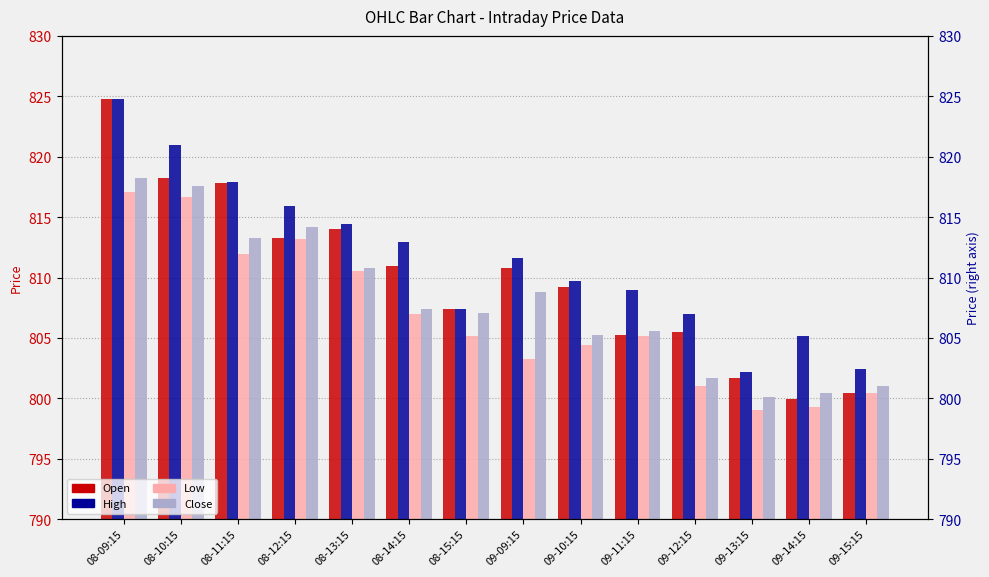

Reading right to left, extract all data points from this chart.

Open: 800.5	800.0	801.7	805.5	805.2	809.2	810.8	807.4	811.0	814.0	813.2	817.8	818.2	824.8
High: 802.4	805.2	802.2	807.0	809.0	809.7	811.6	807.4	813.0	814.5	816.0	817.9	821.0	824.8
Low: 800.5	799.3	799.0	801.0	805.2	804.4	803.2	805.2	807.0	810.5	813.2	812.0	816.7	817.0
Close: 801.0	800.5	800.1	801.7	805.5	805.2	808.8	807.1	807.4	810.8	814.2	813.2	817.5	818.2